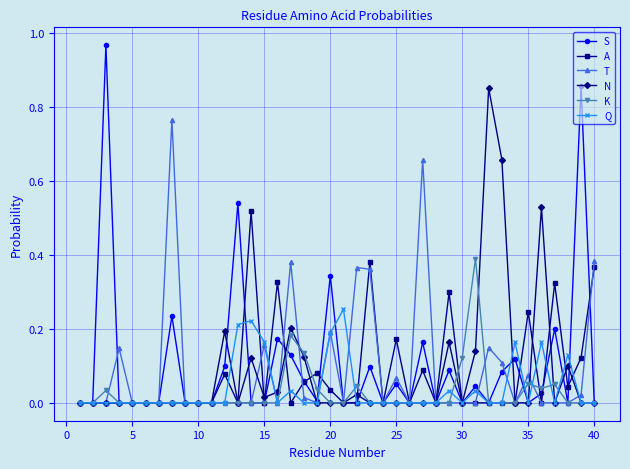

Which series has the largest range (max minus min)?

S